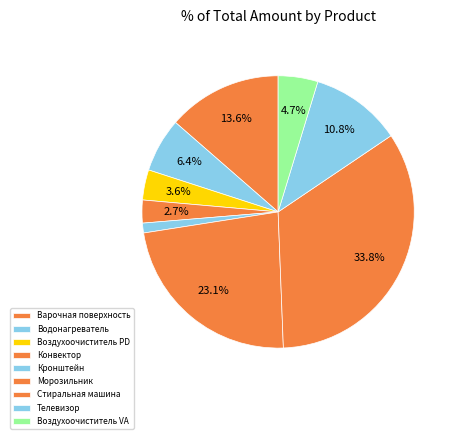

Rank the categories by value from lowest to highest.

Кронштейн Holder LCDS-5037, Конвектор OASIS LK-15D, Воздухоочиститель Oasis PD-50W, Воздухоочиститель Oasis VA-60W, Водонагреватель ARISTON Regent REG 10U, Телевизор FUSION FLTV-24H100, Варочная поверхность AVEX BM 6141 K, Морозильник АТЛАНТ М-7184-003, Стиральная машина GORENJE W72ZX1/R